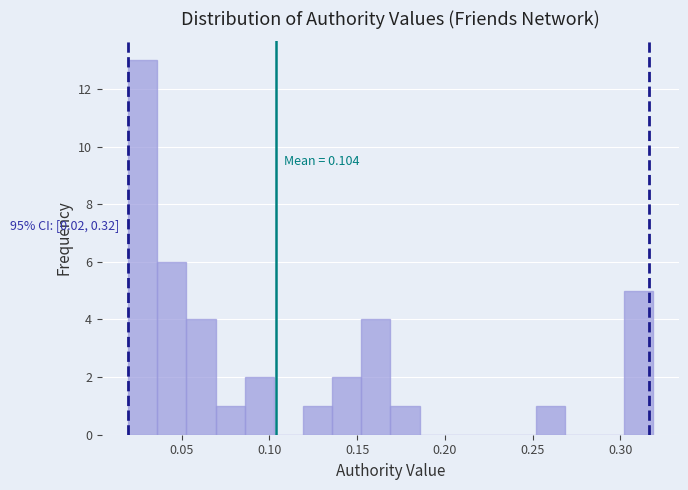

Read against the x-axis, roughly where is the centre of the tallest bar?

0.030